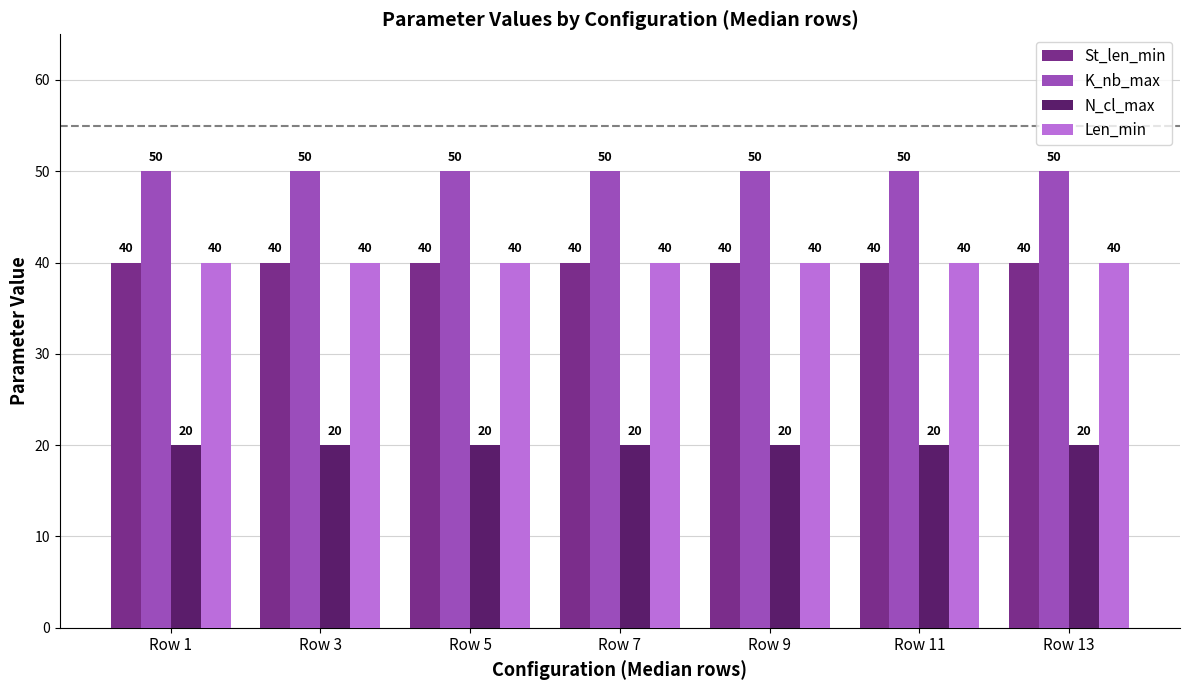

What is the spread (max minus min) of values at Row 9?

30